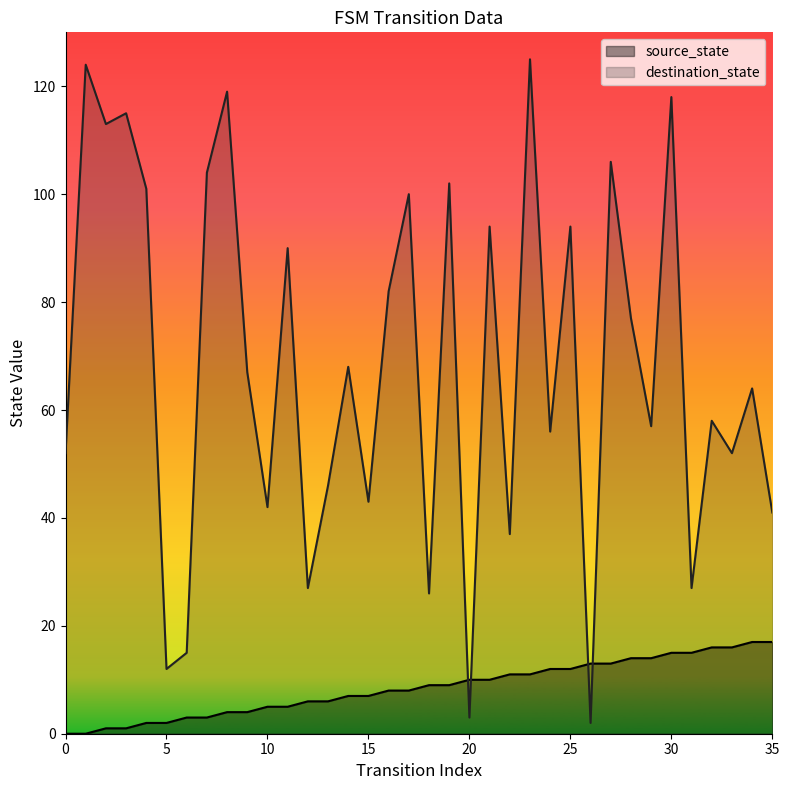

Reading right to left, what are all the values shown in this chart?

source_state: 35=17	34=17	33=16	32=16	31=15	30=15	29=14	28=14	27=13	26=13	25=12	24=12	23=11	22=11	21=10	20=10	19=9	18=9	17=8	16=8	15=7	14=7	13=6	12=6	11=5	10=5	9=4	8=4	7=3	6=3	5=2	4=2	3=1	2=1	1=0	0=0
destination_state: 35=41	34=64	33=52	32=58	31=27	30=118	29=57	28=77	27=106	26=2	25=94	24=56	23=125	22=37	21=94	20=3	19=102	18=26	17=100	16=82	15=43	14=68	13=46	12=27	11=90	10=42	9=67	8=119	7=104	6=15	5=12	4=101	3=115	2=113	1=124	0=52